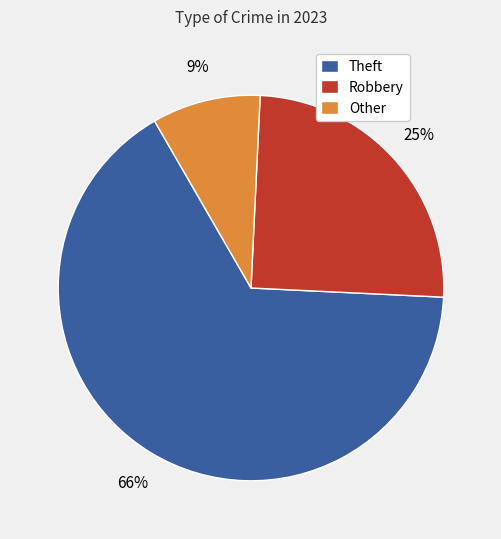

What percentage is the Robbery slice, to the nearest percent?

25%